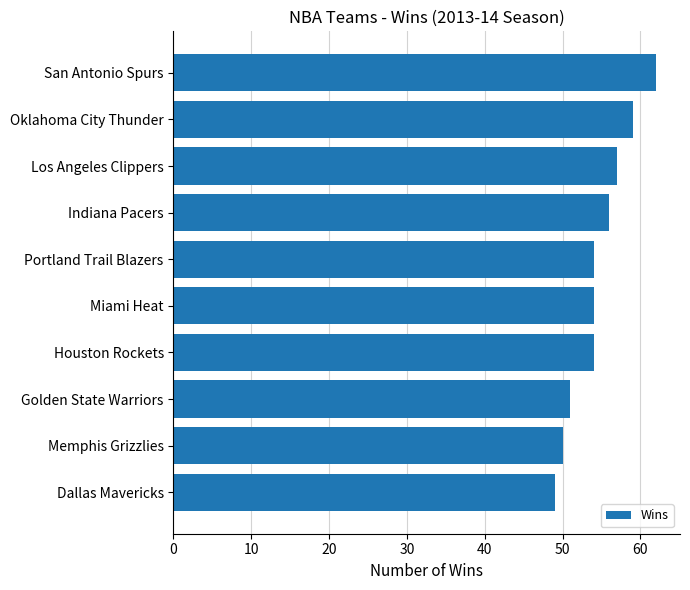

How many series are shown in this chart?

1